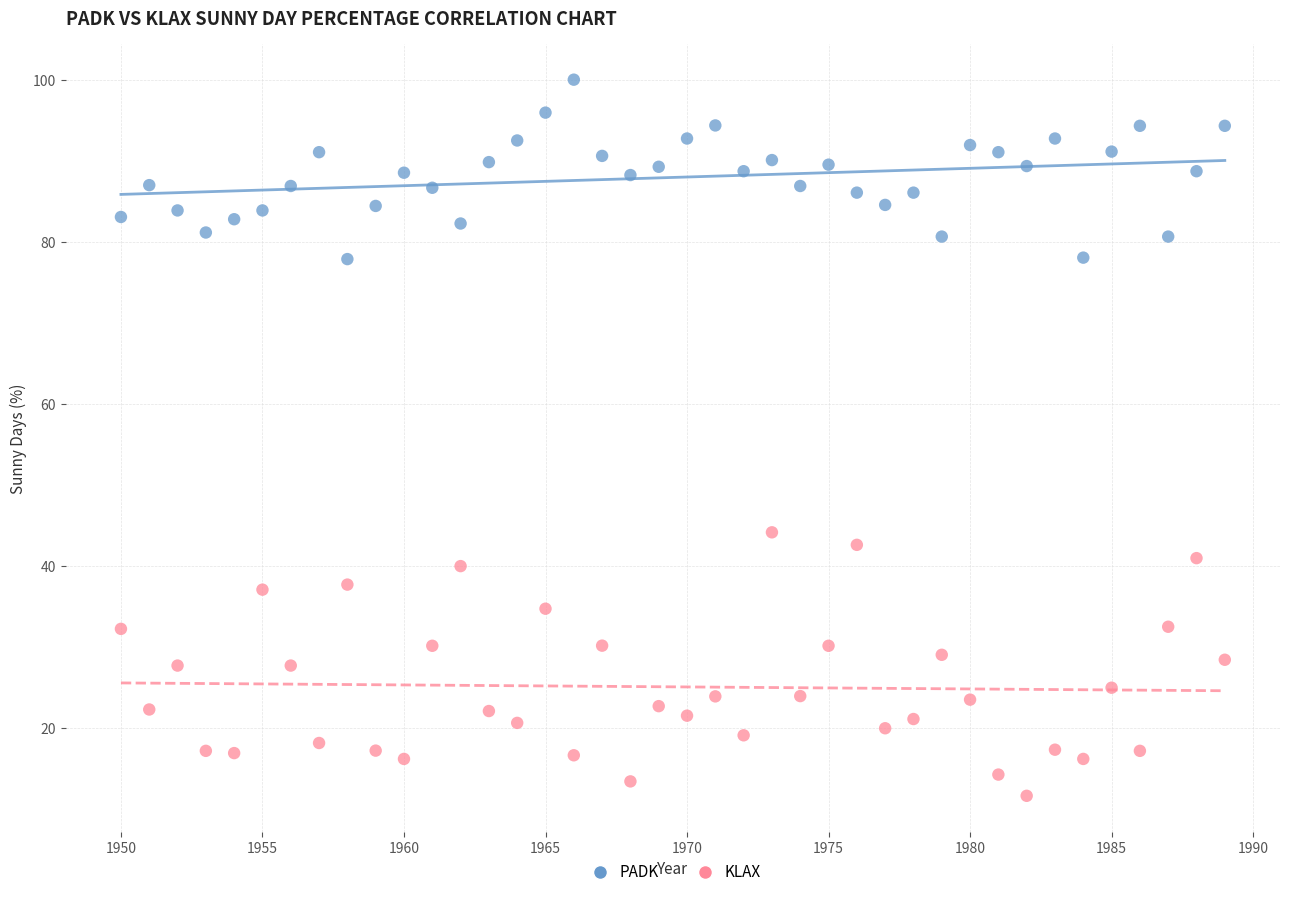

What are all the series names shown in the legend?

PADK, KLAX